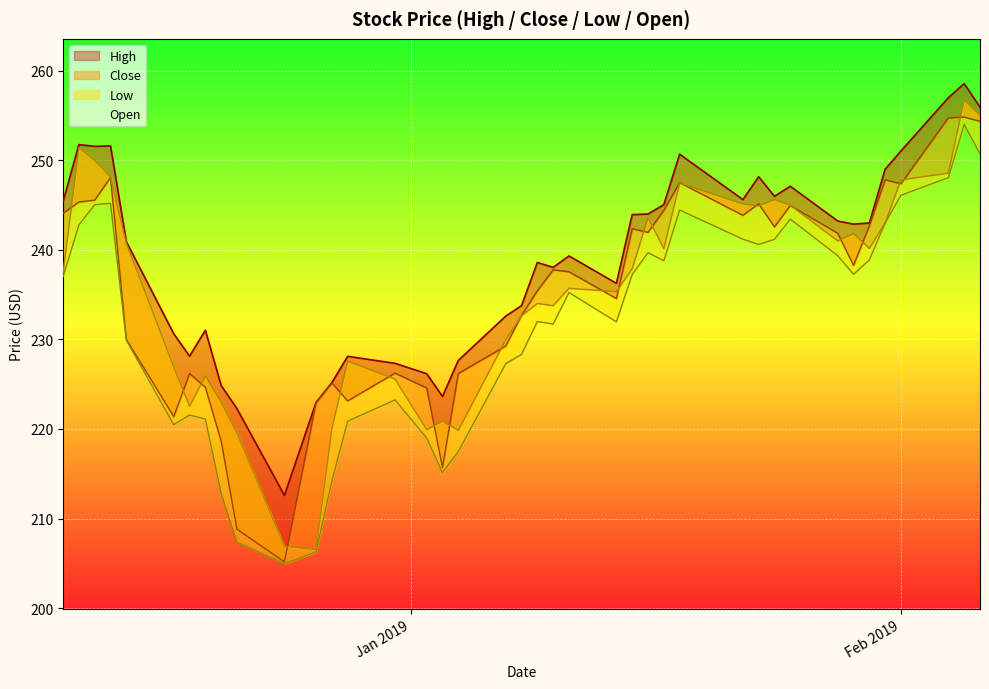

How many points are lower than both their immediate neighbors (excluding endpoints)?

10